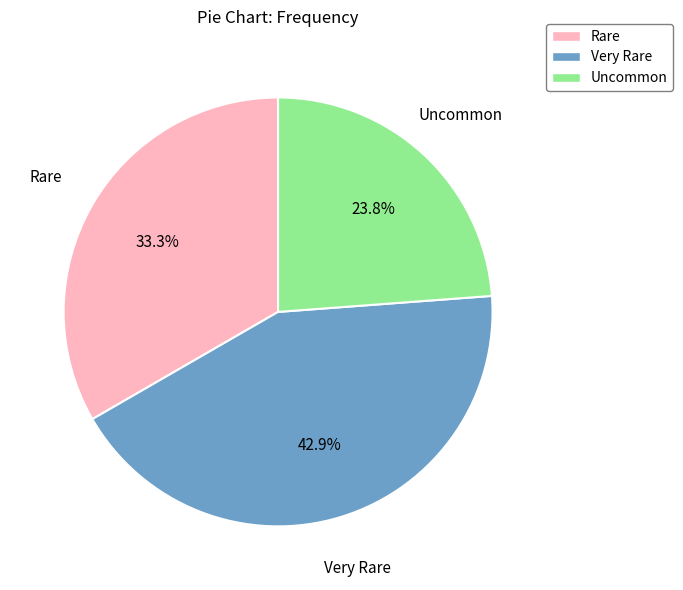

Rank the categories by value from lowest to highest.

Uncommon, Rare, Very Rare